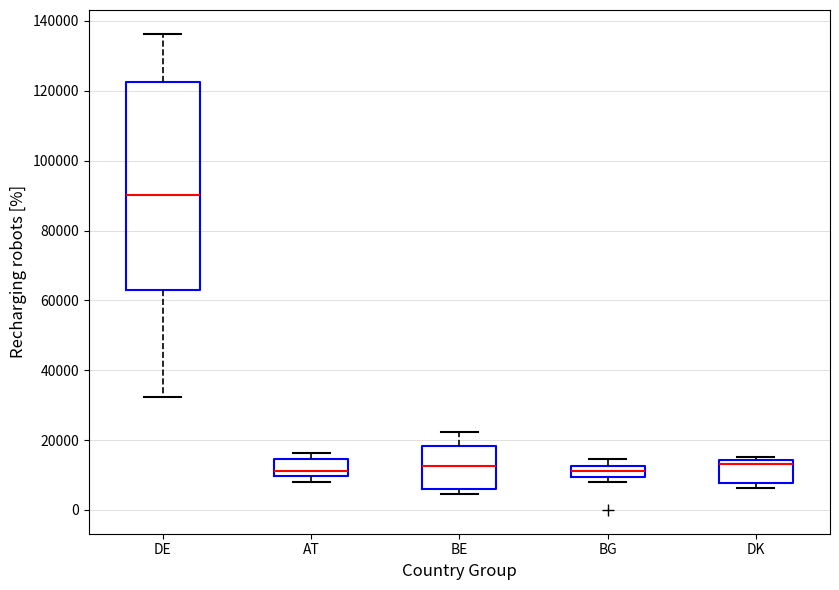

Reading left to right, transcribe this box plot: for each box, give where its median line is, the range the box spans, and where its two whiskers end, as read against the y-axis. The values are not printed on the chart, so give them approximately, as read against the axis.

DE: median 90000, box 62000 to 122000, whiskers 32000 to 136000
AT: median 12000, box 10000 to 14000, whiskers 8000 to 16000
BE: median 12000, box 6000 to 18000, whiskers 4000 to 22000
BG: median 12000 (inside the box), box 10000 to 12000, whiskers 8000 to 14000
DK: median 14000 (just below the box's upper edge), box 8000 to 14000, whiskers 6000 to 16000